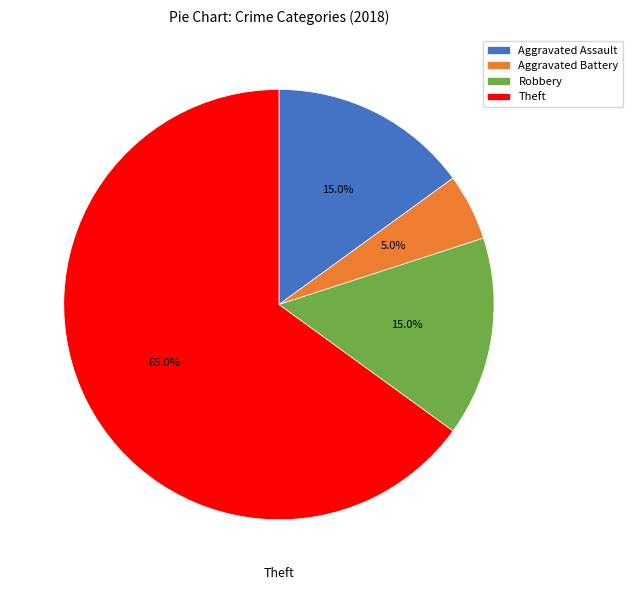

Is it true that Robbery is 8% of the pie?

False